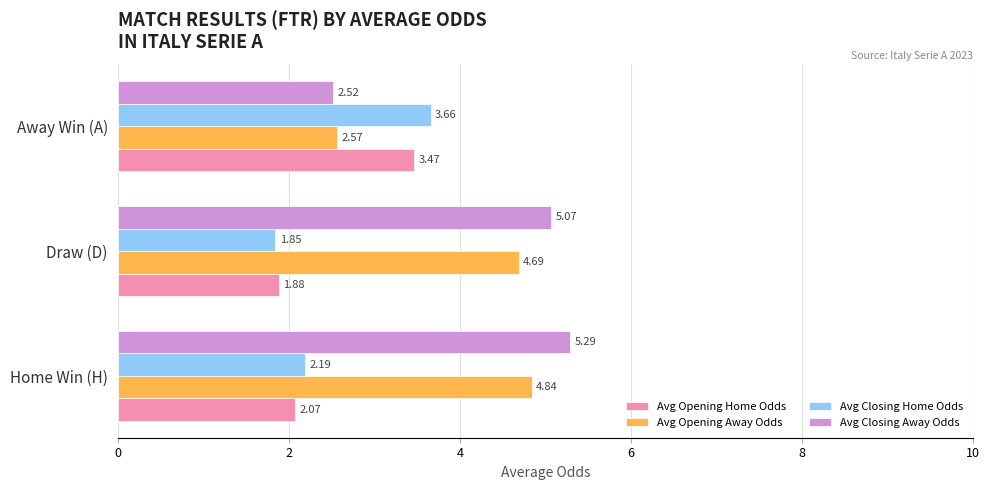

What is the sum of all Avg Closing Home Odds values?

7.7